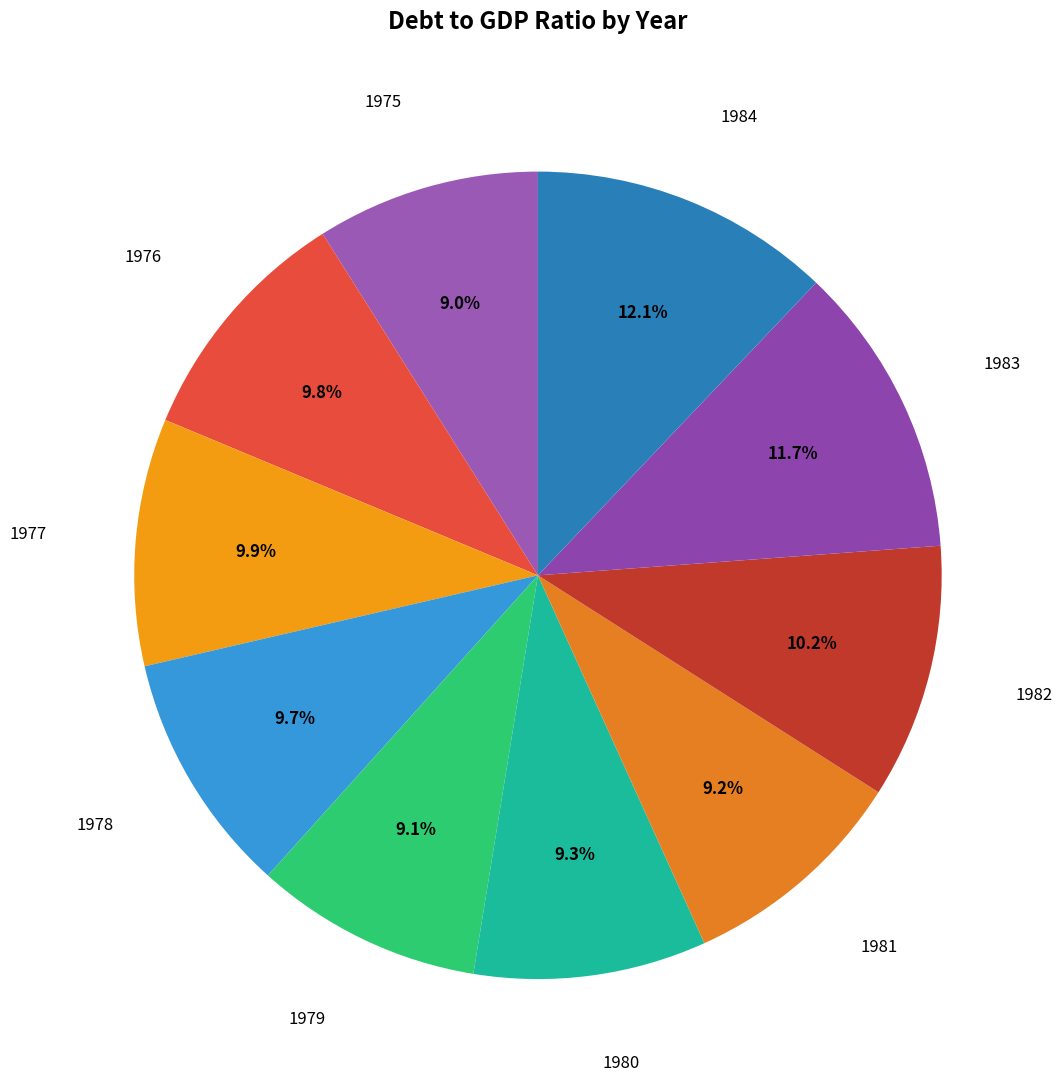

To the nearest percent, what is the difference between the largest and smallest slice percentages?

3%